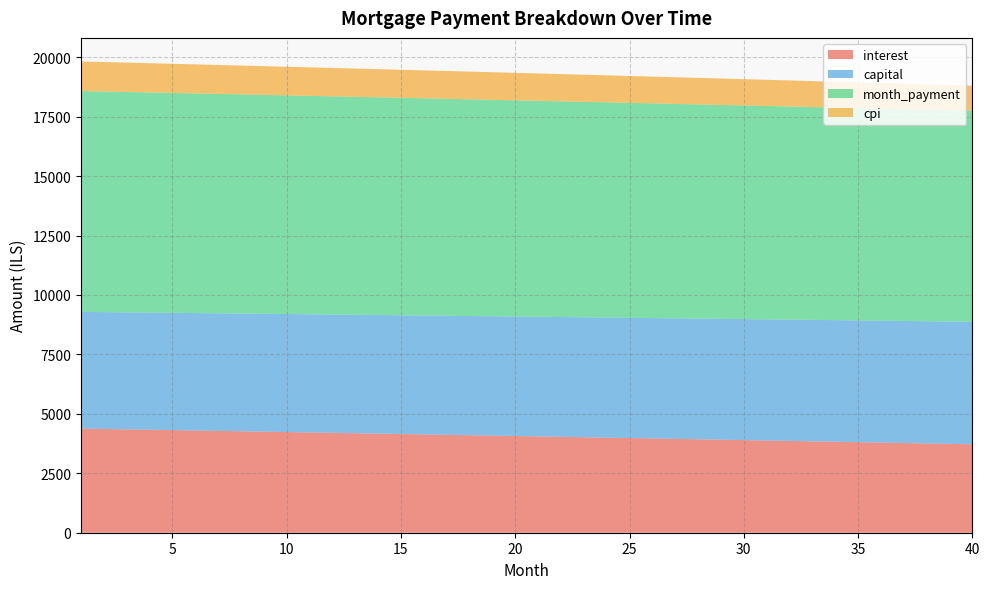

Reading left to right, extract all data points from this chart.

interest: 1=4380.5	2=4364.4	3=4348.4	4=4332.3	5=4316.1	6=4299.9	7=4283.6	8=4267.3	9=4251.0	10=4234.6	11=4218.1	12=4201.6	13=4185.1	14=4168.5	15=4151.8	16=4135.1	17=4118.4	18=4101.6	19=4084.8	20=4067.9	21=4051.0	22=4034.0	23=4017.0	24=3999.9	25=3982.8	26=3965.6	27=3948.4	28=3931.1	29=3913.8	30=3896.4	31=3879.0	32=3861.5	33=3844.0	34=3826.4	35=3808.8	36=3791.1	37=3773.4	38=3755.6	39=3737.8	40=3719.9
capital: 1=4908.1	2=4914.2	3=4920.4	4=4926.5	5=4932.7	6=4938.8	7=4945.0	8=4951.2	9=4957.4	10=4963.6	11=4969.8	12=4976.0	13=4982.2	14=4988.4	15=4994.7	16=5000.9	17=5007.2	18=5013.4	19=5019.7	20=5026.0	21=5032.3	22=5038.5	23=5044.8	24=5051.2	25=5057.5	26=5063.8	27=5070.1	28=5076.5	29=5082.8	30=5089.2	31=5095.5	32=5101.9	33=5108.3	34=5114.6	35=5121.0	36=5127.4	37=5133.9	38=5140.3	39=5146.7	40=5153.1
month_payment: 1=9288.6	2=9278.7	3=9268.7	4=9258.8	5=9248.8	6=9238.7	7=9228.6	8=9218.5	9=9208.3	10=9198.1	11=9187.9	12=9177.6	13=9167.3	14=9156.9	15=9146.5	16=9136.1	17=9125.6	18=9115.1	19=9104.5	20=9093.9	21=9083.2	22=9072.5	23=9061.8	24=9051.0	25=9040.2	26=9029.4	27=9018.5	28=9007.5	29=8996.6	30=8985.5	31=8974.5	32=8963.4	33=8952.2	34=8941.0	35=8929.8	36=8918.5	37=8907.2	38=8895.9	39=8884.5	40=8873.0
cpi: 1=1245.4	2=1240.8	3=1236.2	4=1231.6	5=1227.0	6=1222.4	7=1217.7	8=1213.0	9=1208.4	10=1203.7	11=1199.0	12=1194.2	13=1189.5	14=1184.8	15=1180.0	16=1175.2	17=1170.4	18=1165.6	19=1160.8	20=1156.0	21=1151.1	22=1146.3	23=1141.4	24=1136.5	25=1131.6	26=1126.7	27=1121.8	28=1116.8	29=1111.9	30=1106.9	31=1101.9	32=1096.9	33=1091.9	34=1086.9	35=1081.8	36=1076.8	37=1071.7	38=1066.6	39=1061.5	40=1056.4